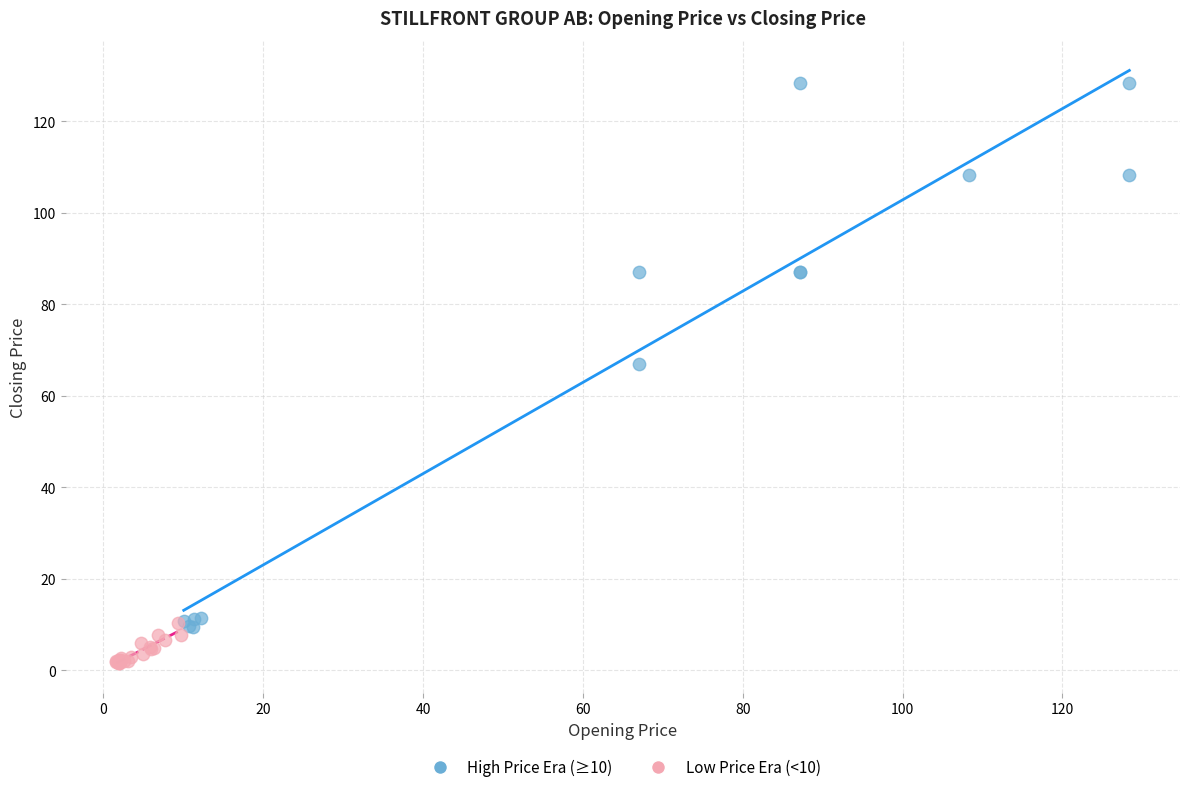

Which series has the largest Y range (max minus min)?

High Price Era (≥10)